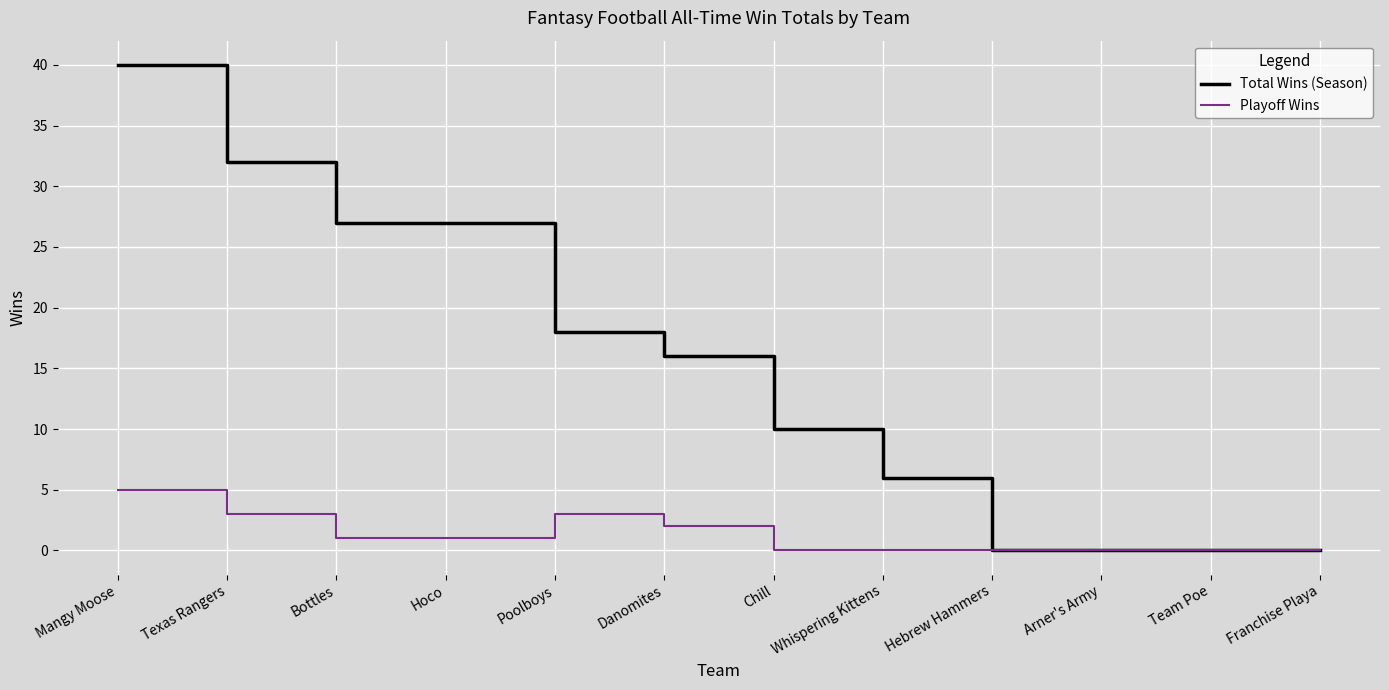

Rank the series by their average value, from highest to lowest.

Total Wins (Season), Playoff Wins